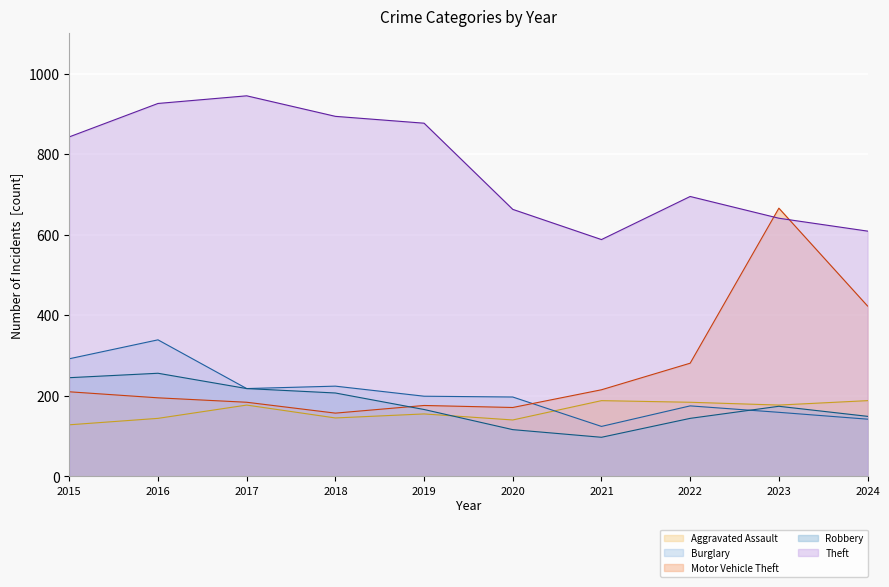

How many lines are shown in the chart?

5